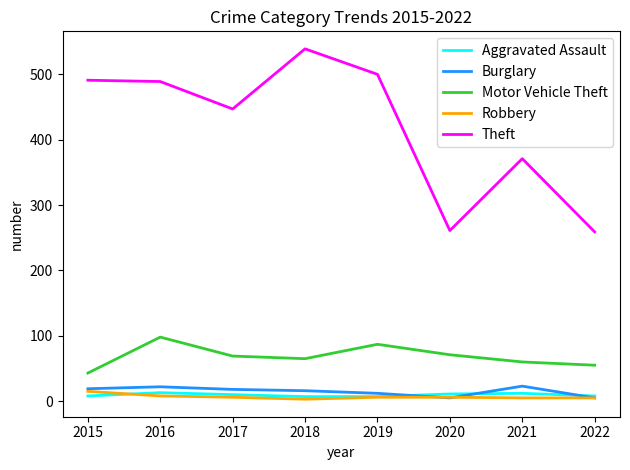

True or false: Robbery and Theft intersect in this chart.

False